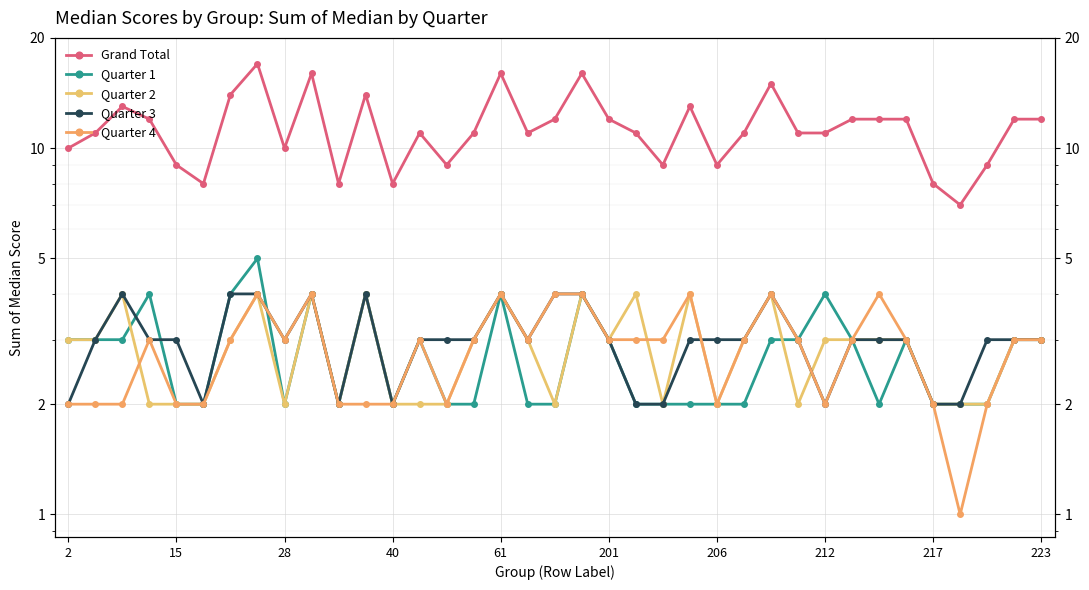

How many data points in Quarter 1 are less than 3?

18